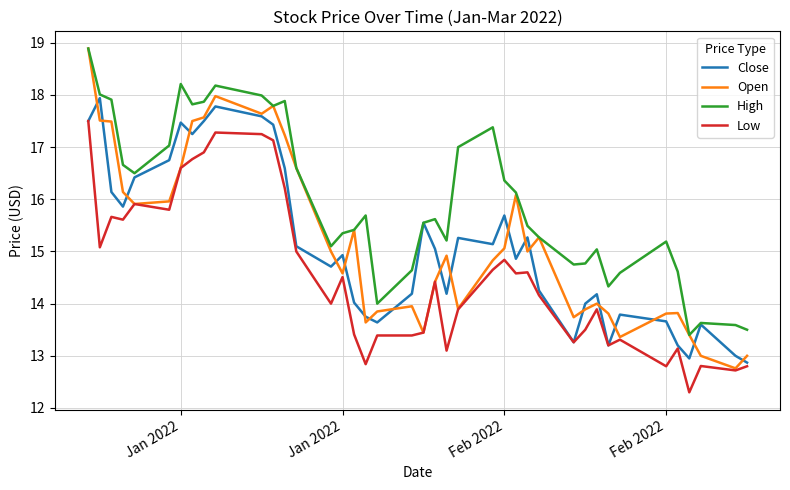

Which series has the largest range (max minus min)?

Open